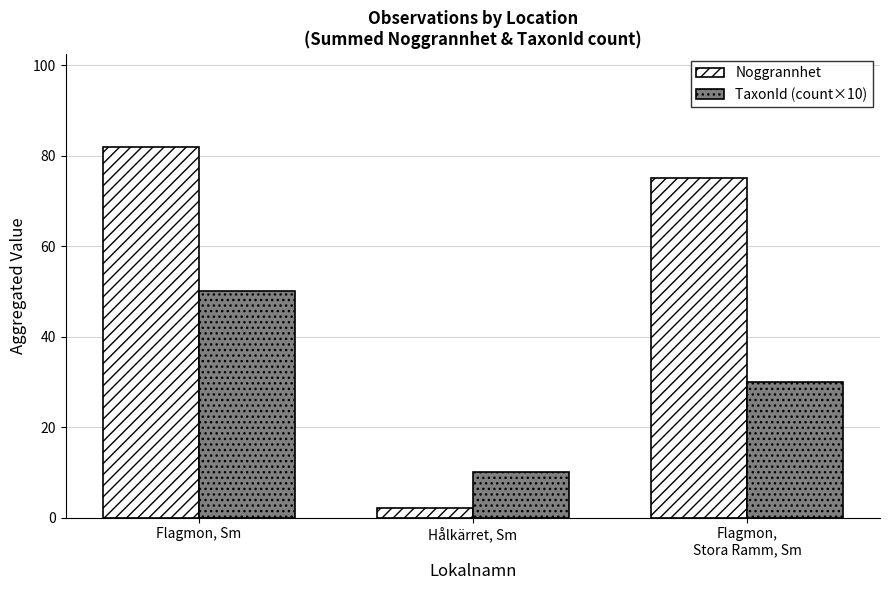

At how many categories does at least one series exceed 69?

2